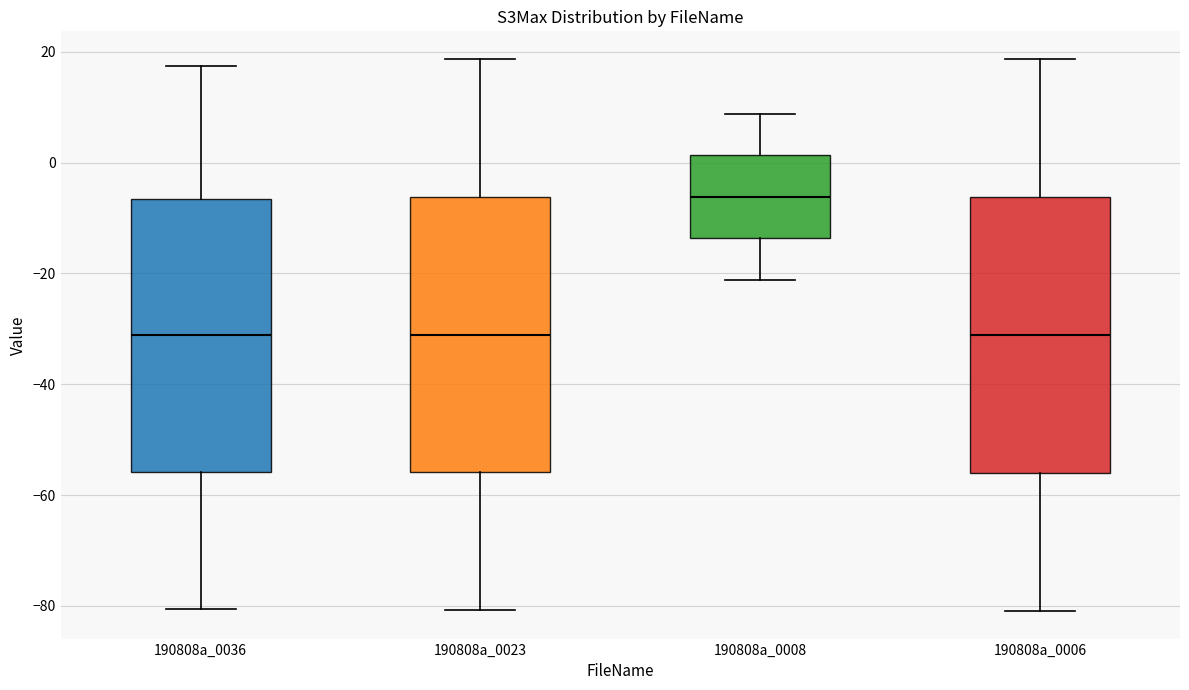

Reading left to right, transcribe this box plot: for each box, give where its median line is, the range the box spans, and where its two whiskers end, as read against the y-axis. The values are not printed on the chart, so give them approximately, as read against the axis.

190808a_0036: median -32, box -56 to -6, whiskers -80 to 18
190808a_0023: median -32, box -56 to -6, whiskers -80 to 18
190808a_0008: median -6, box -14 to 2, whiskers -22 to 8
190808a_0006: median -32, box -56 to -6, whiskers -80 to 18